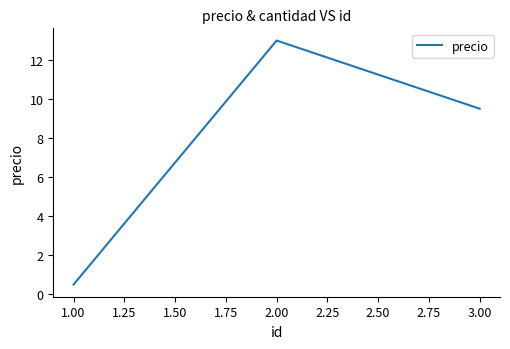

Rank the categories by value from lowest to highest.

1.00, 3.00, 2.00